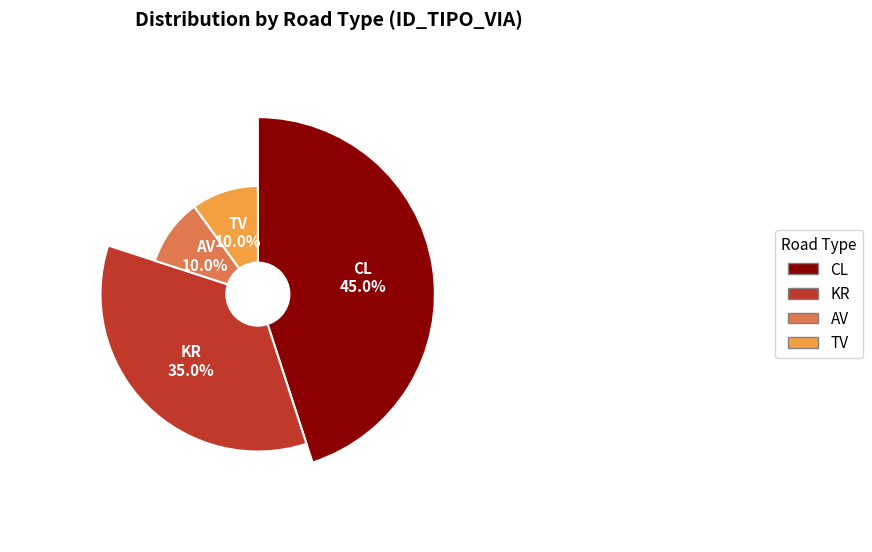

Which slice is the largest?

CL